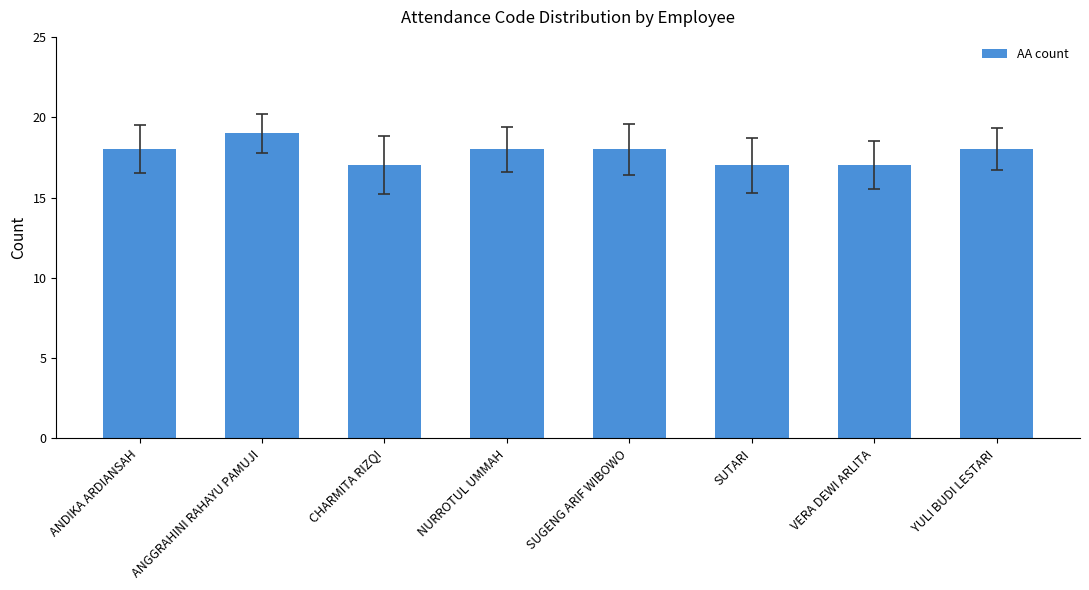

Count the number of data series in this chart.

1